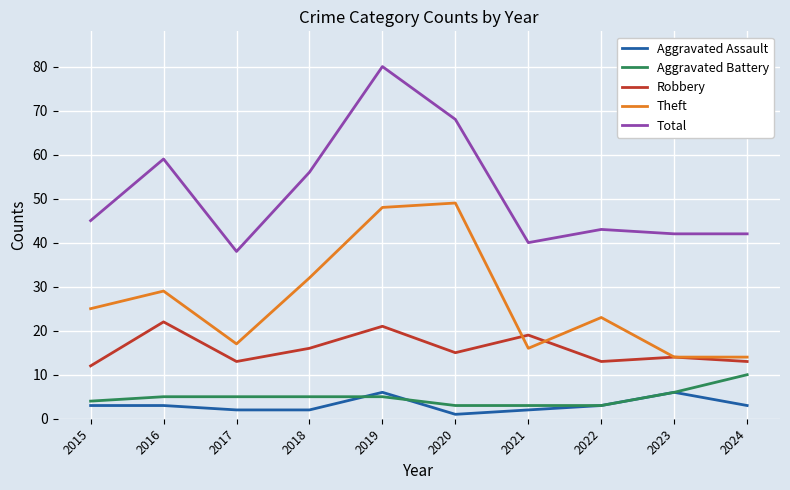

Does the chart have visible grid lines?

Yes